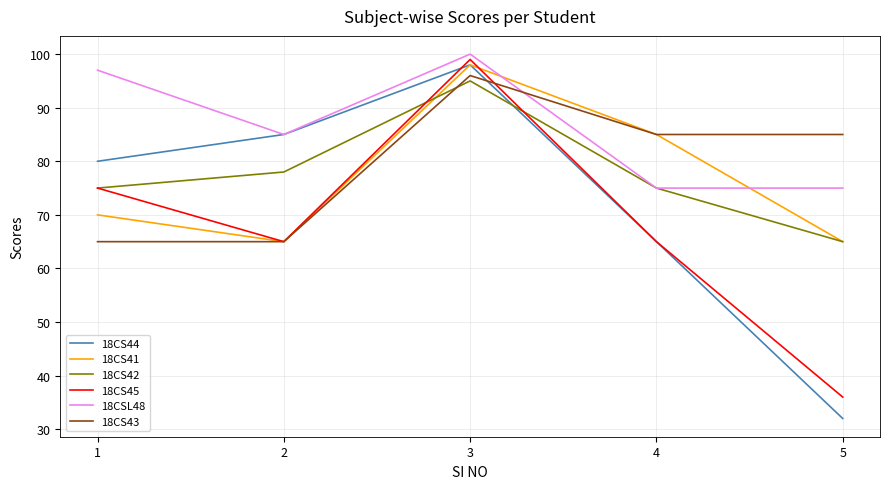

The value of 18CS45 at 3 is 173. True or false?

False